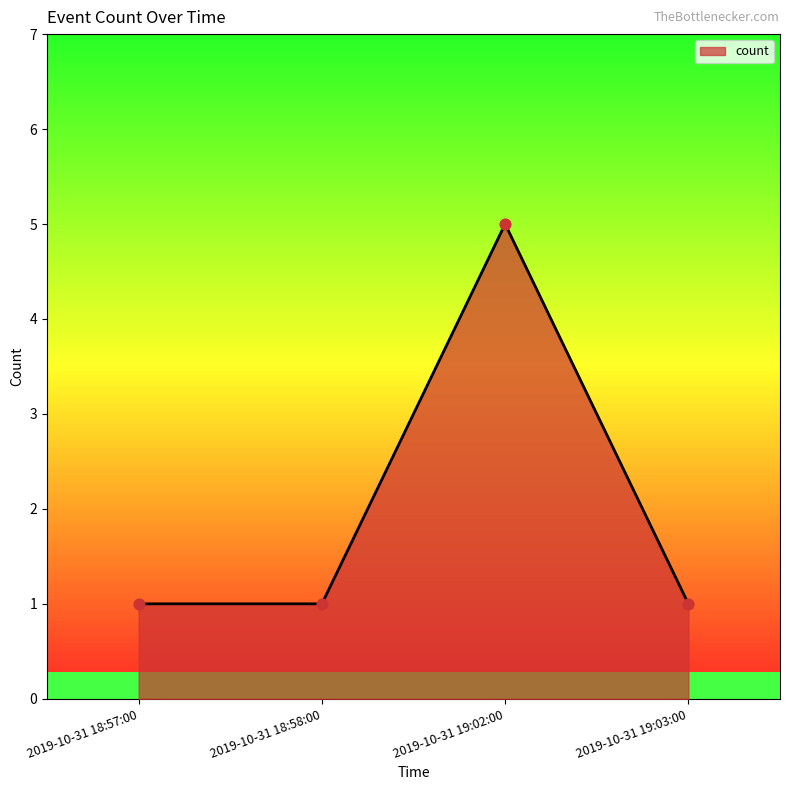

What is the change in value from 2019-10-31 18:57:00 to 2019-10-31 19:02:00?

+4